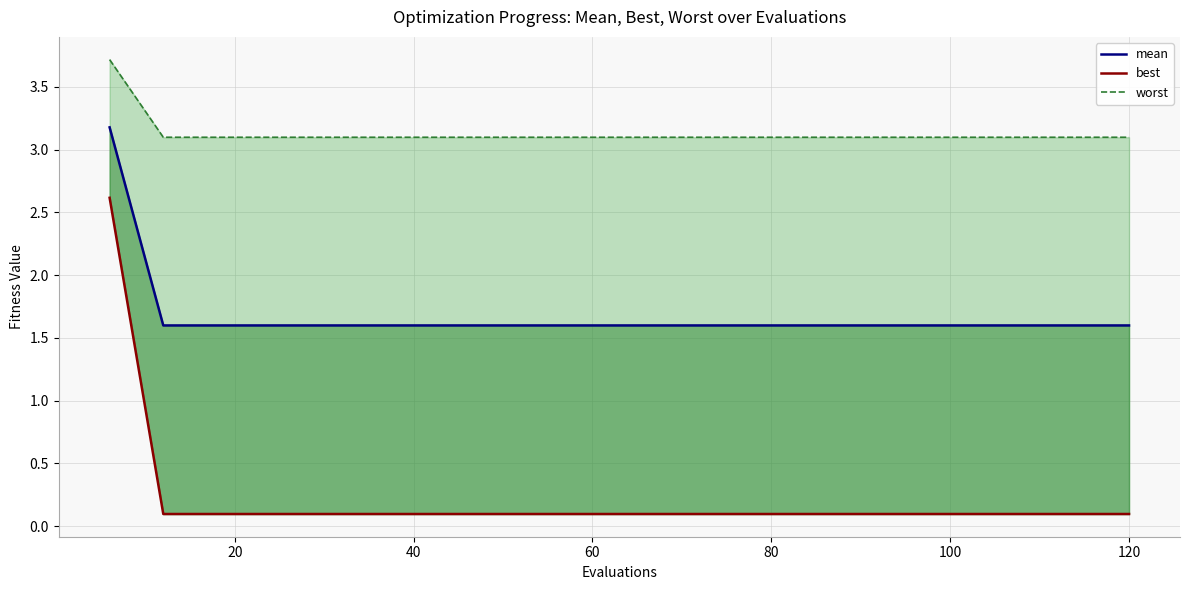

How many lines are shown in the chart?

3